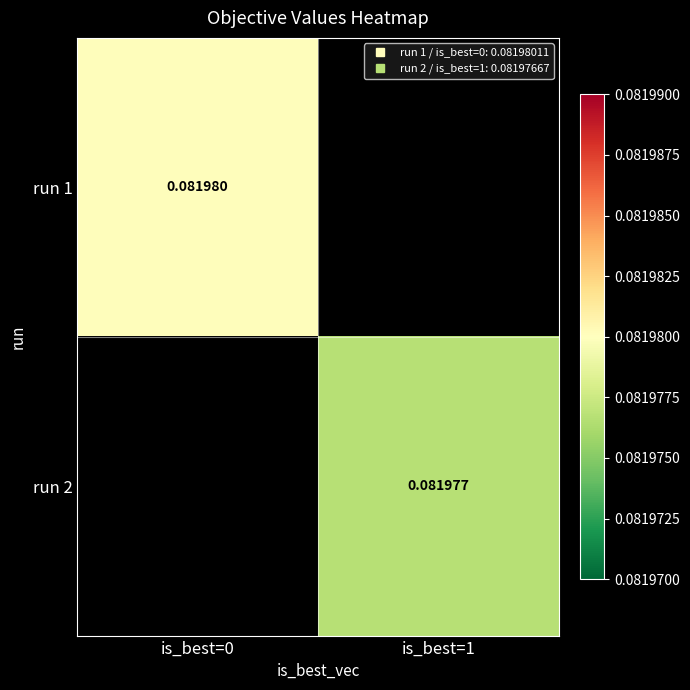

At which label does run 2 first exceed 0?

is_best=1